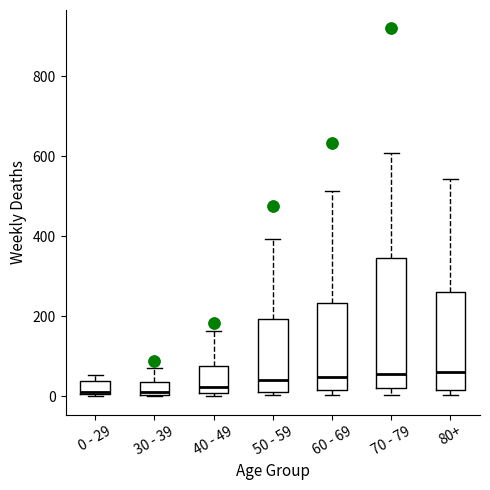

Reading left to right, read every box against the y-axis: the position of its median line, the range the box covers, and the ends of its whiskers. The values are not printed on the chart, so give them approximately, as read against the axis.

0 - 29: median 20, box 0 to 40, whiskers 0 to 60
30 - 39: median 20, box 0 to 40, whiskers 0 to 80
40 - 49: median 20, box 0 to 80, whiskers 0 (just below the box's lower edge) to 160
50 - 59: median 40, box 20 to 200, whiskers 0 to 400
60 - 69: median 40, box 20 to 240, whiskers 0 to 520
70 - 79: median 60, box 20 to 340, whiskers 0 to 600
80+: median 60, box 20 to 260, whiskers 0 to 540